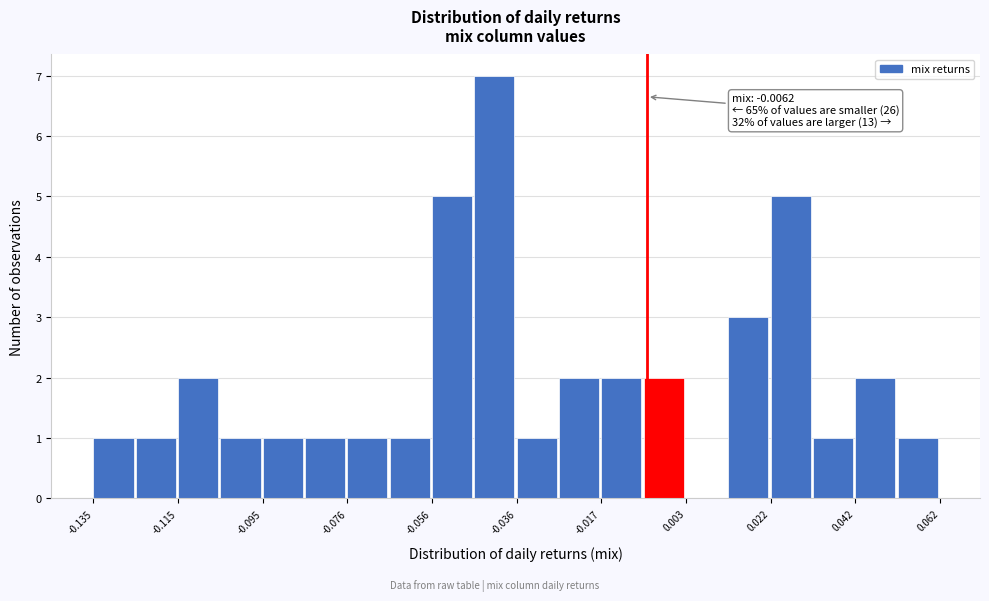

Which range on the x-axis has the tallest bar?

-0.046 to -0.036